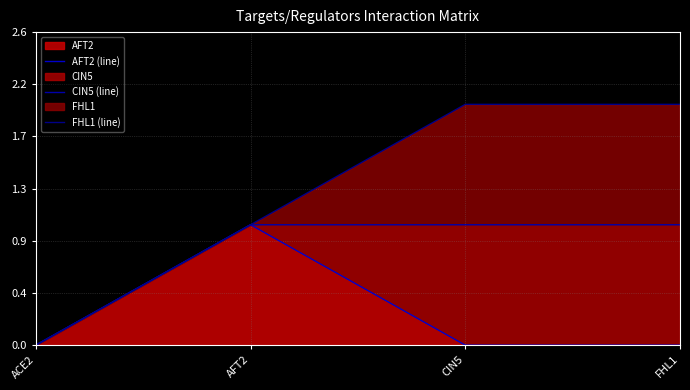

What position from the left is ACE2?

1